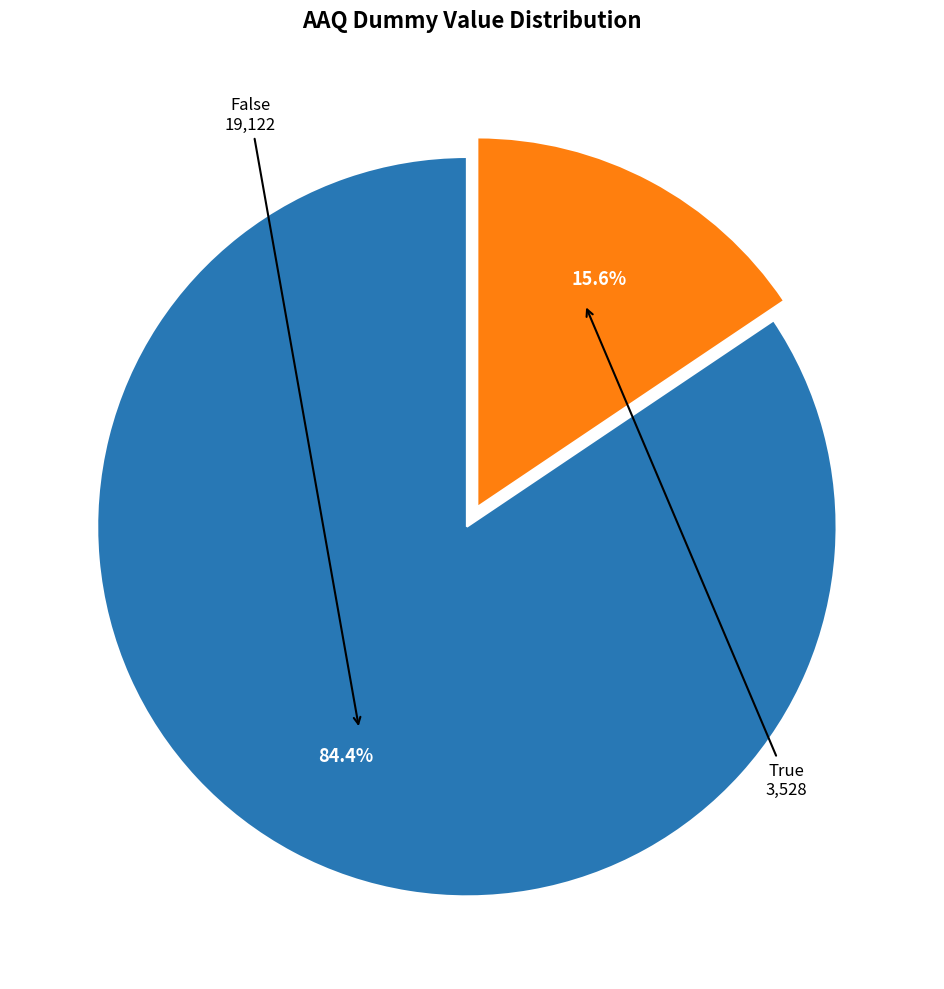

Does any single category account for the majority?

Yes